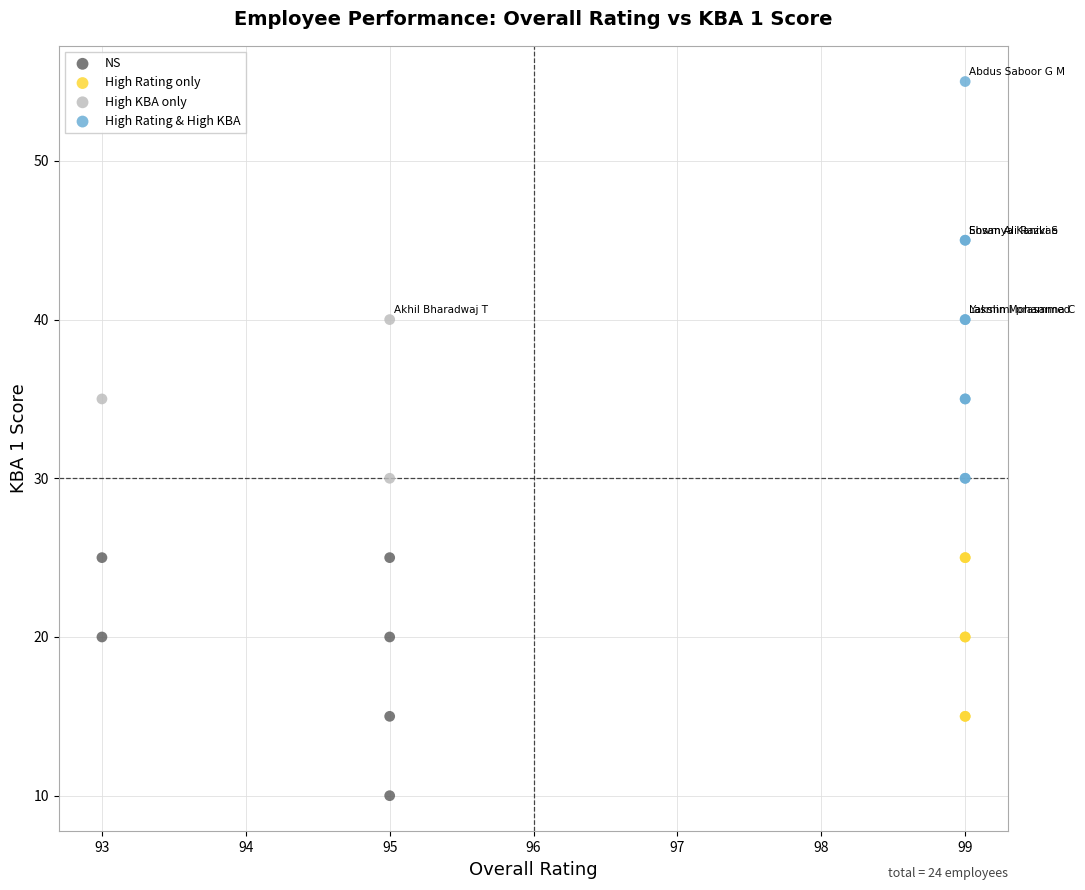

Which series has the widest spread of Y values?

High Rating & High KBA